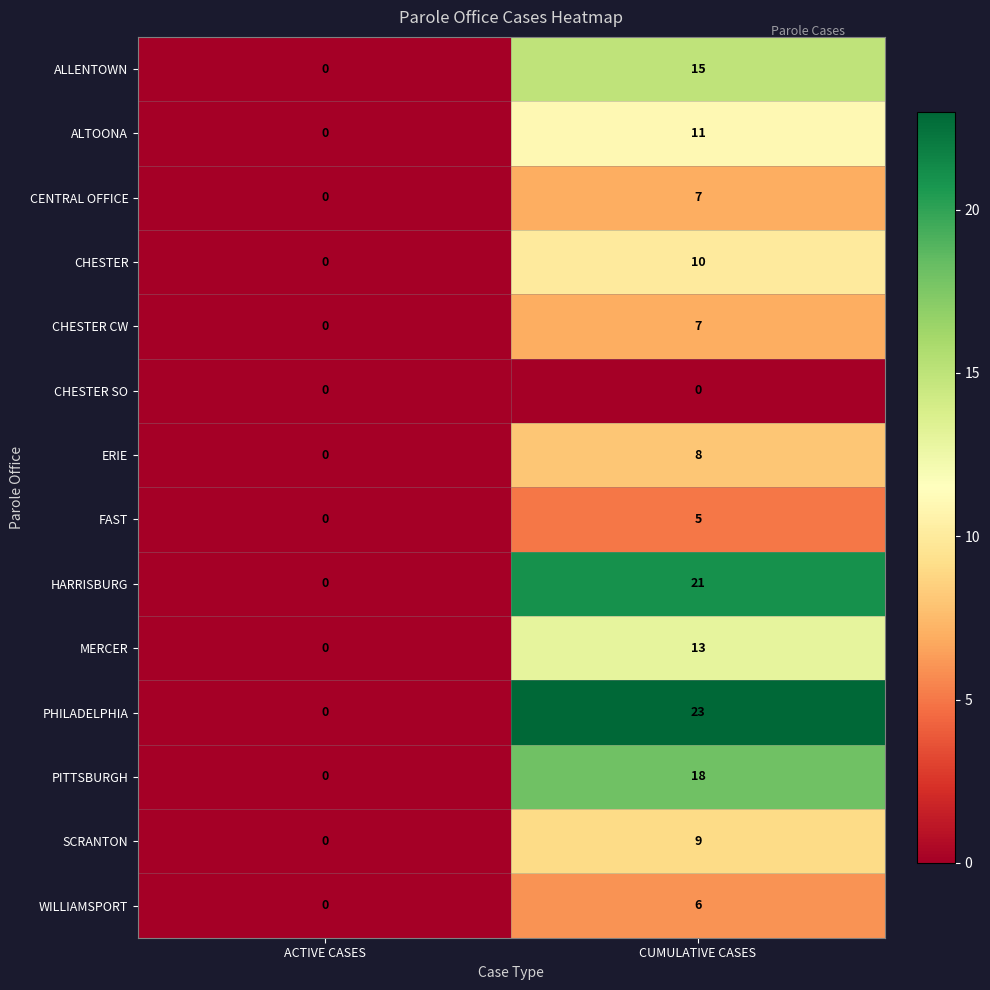

Which category has the highest value across all series?

CUMULATIVE CASES